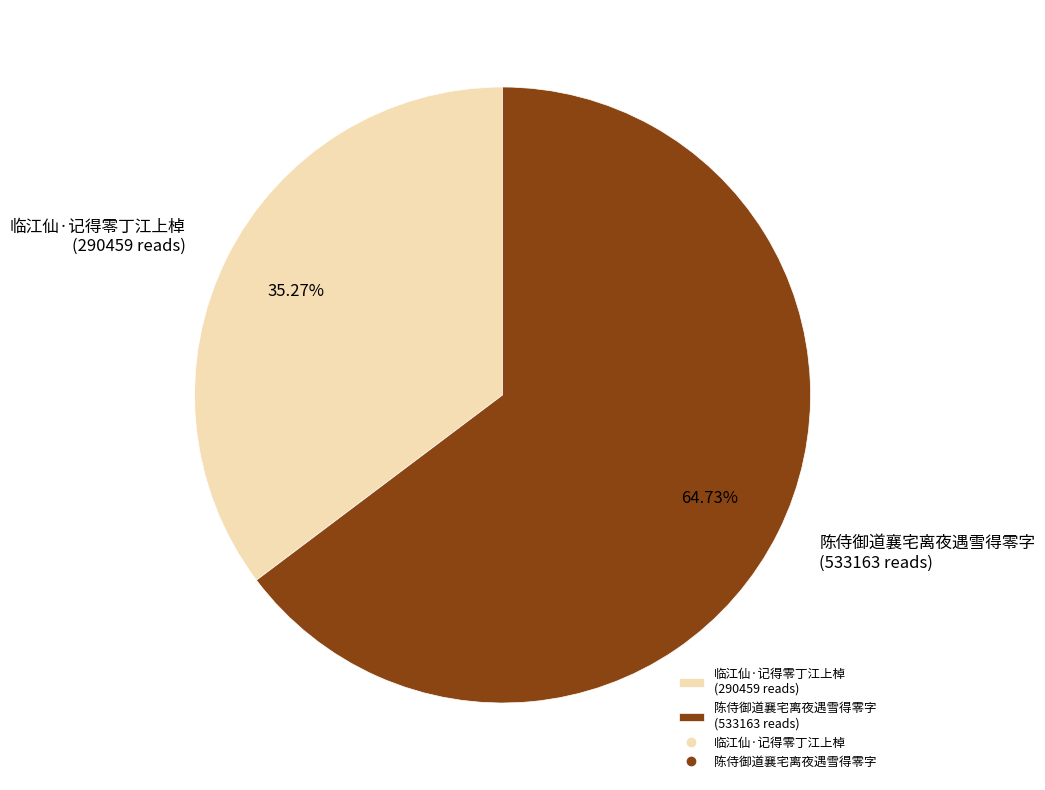

Combined, what portion of the pie is 临江仙·记得零丁江上棹 and 陈侍御道襄宅离夜遇雪得零字?

100.0%